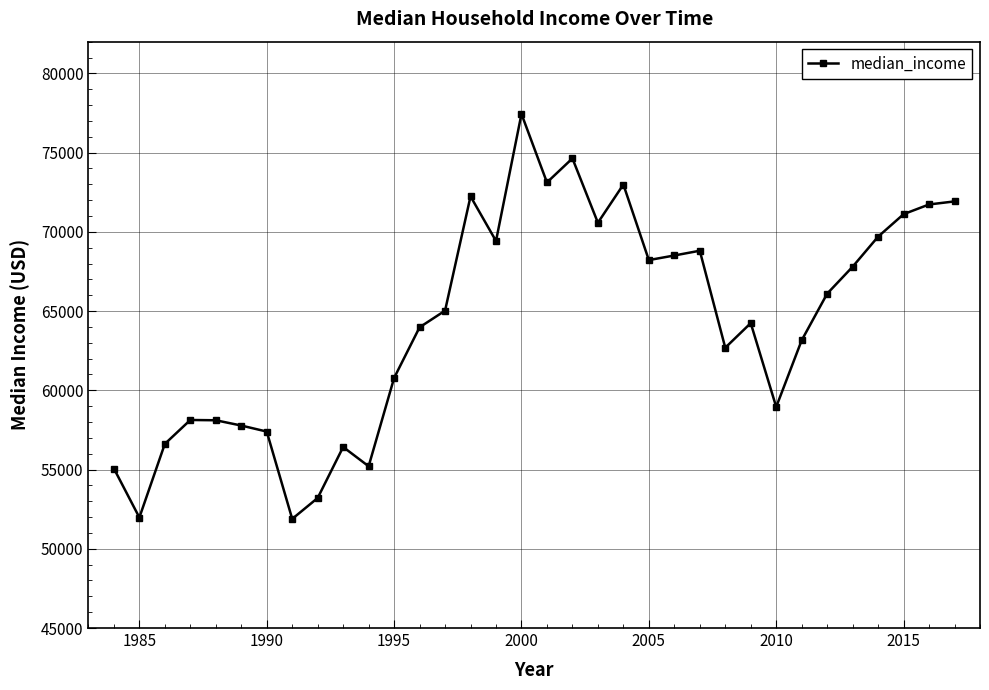

How many points are lower than both their immediate neighbors (excluding endpoints)?

9